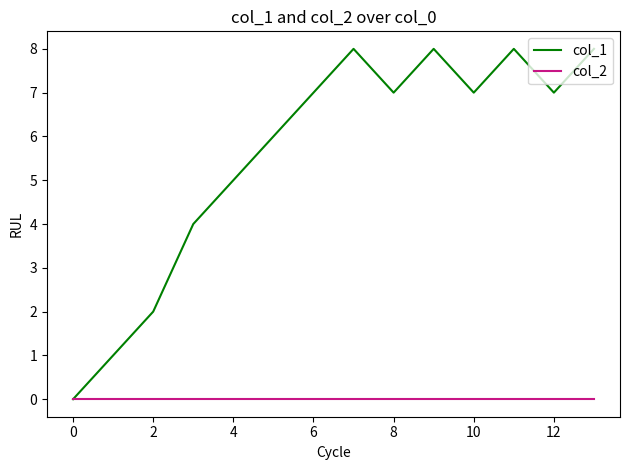

Does the chart have visible grid lines?

No